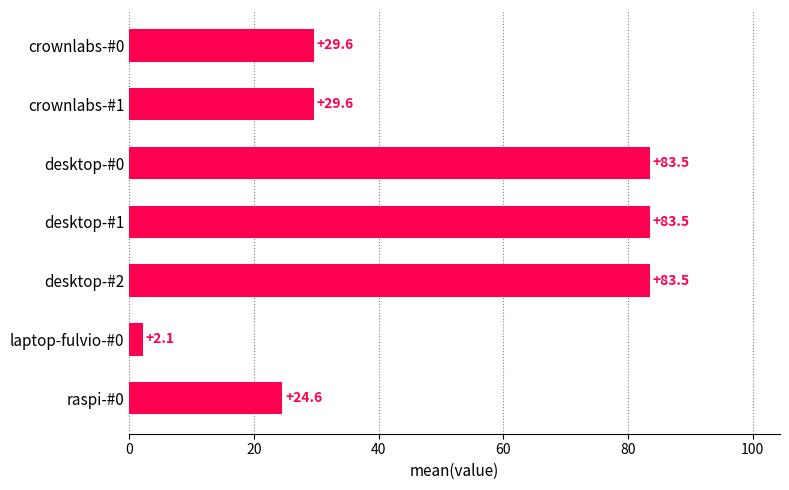

What is the change in value from desktop-#1 to laptop-fulvio-#0?

-81.4